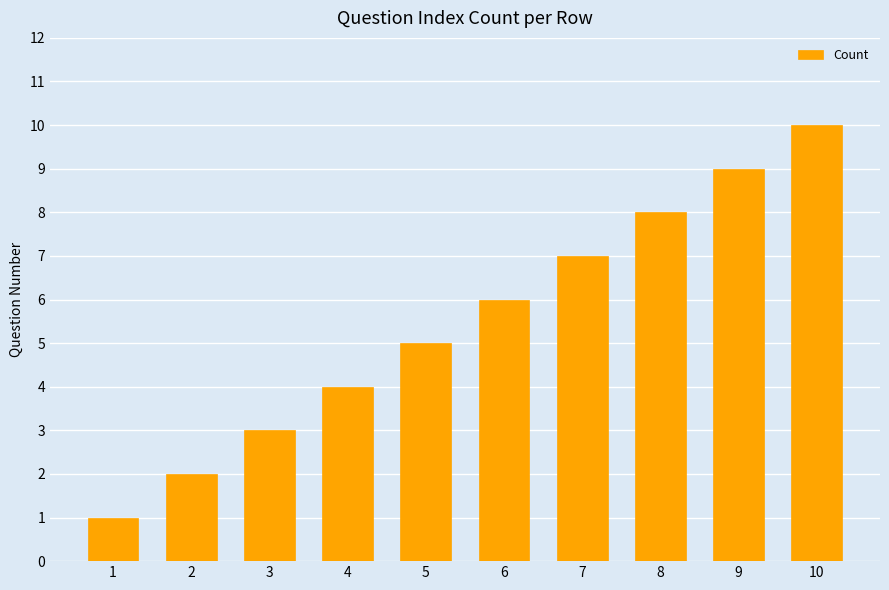

How many bars are there in total?

10